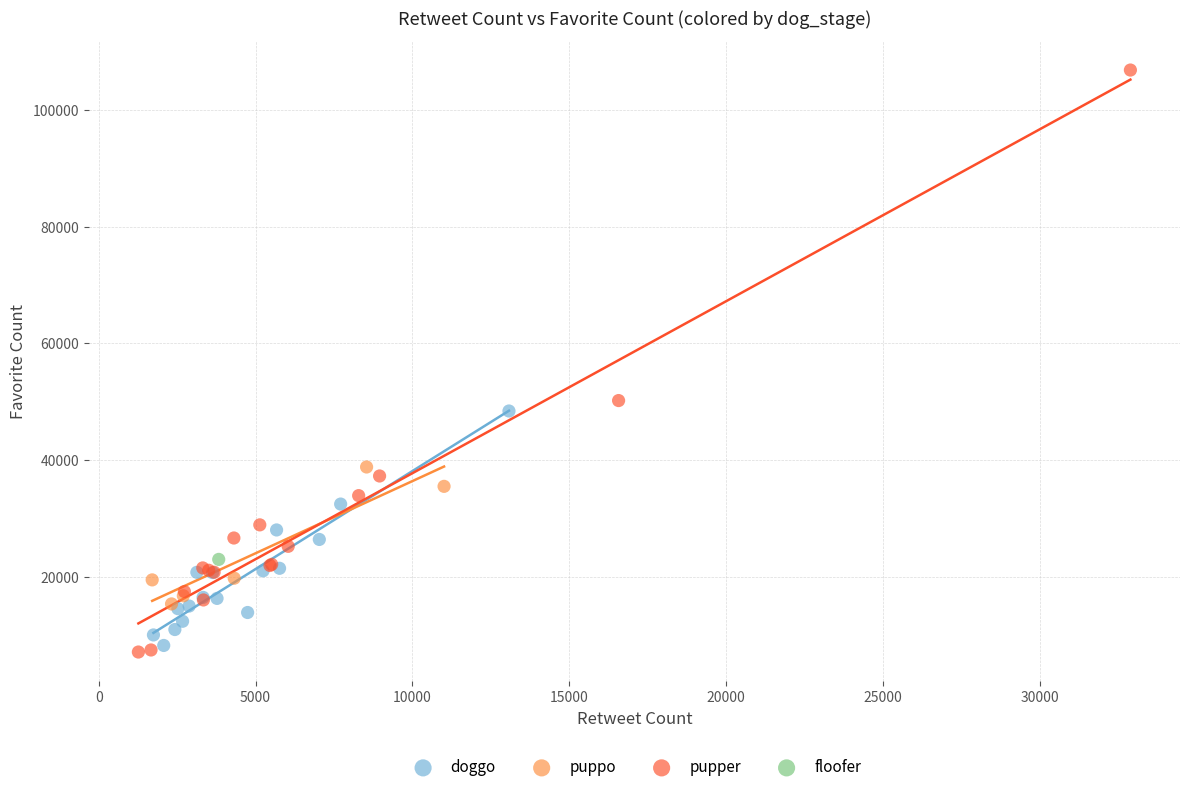

Which series reaches the minimum Y coordinate?

pupper